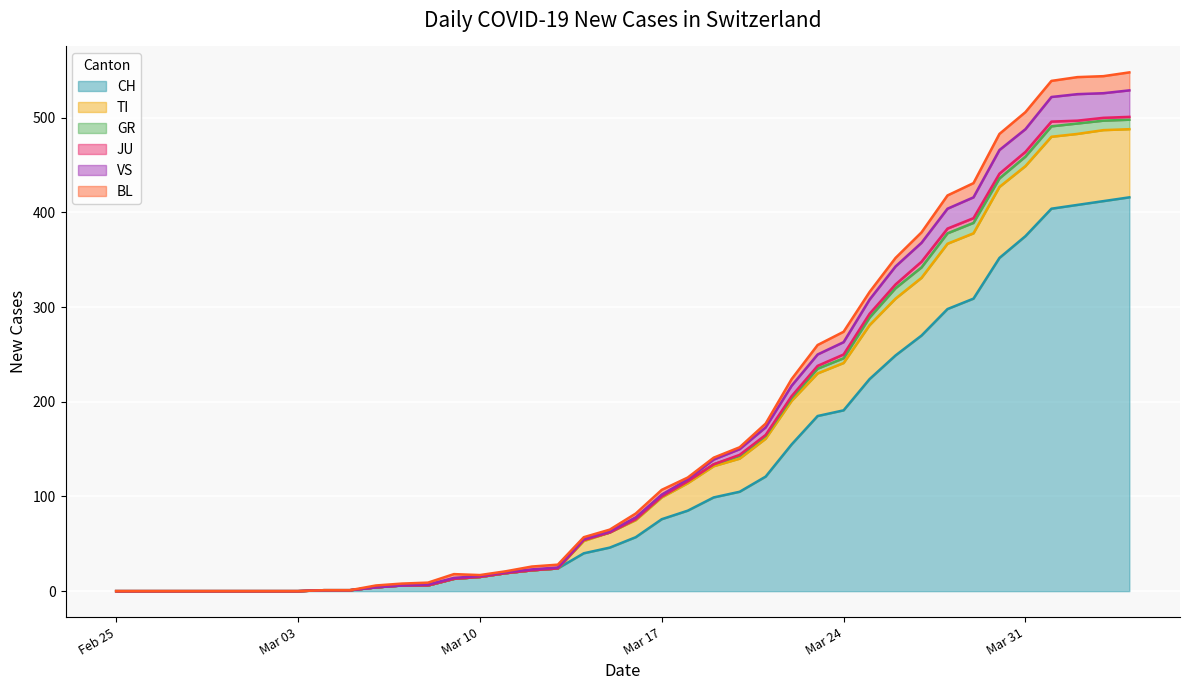

Does the chart display data point markers on the line(s)?

No